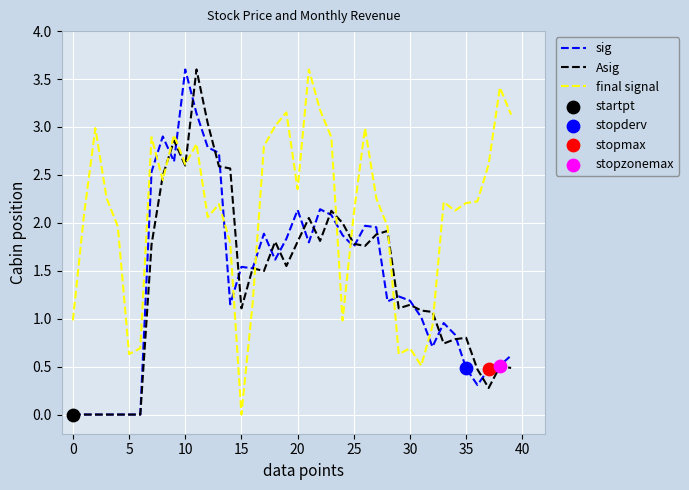

Which series has the largest total across all categories?

final signal